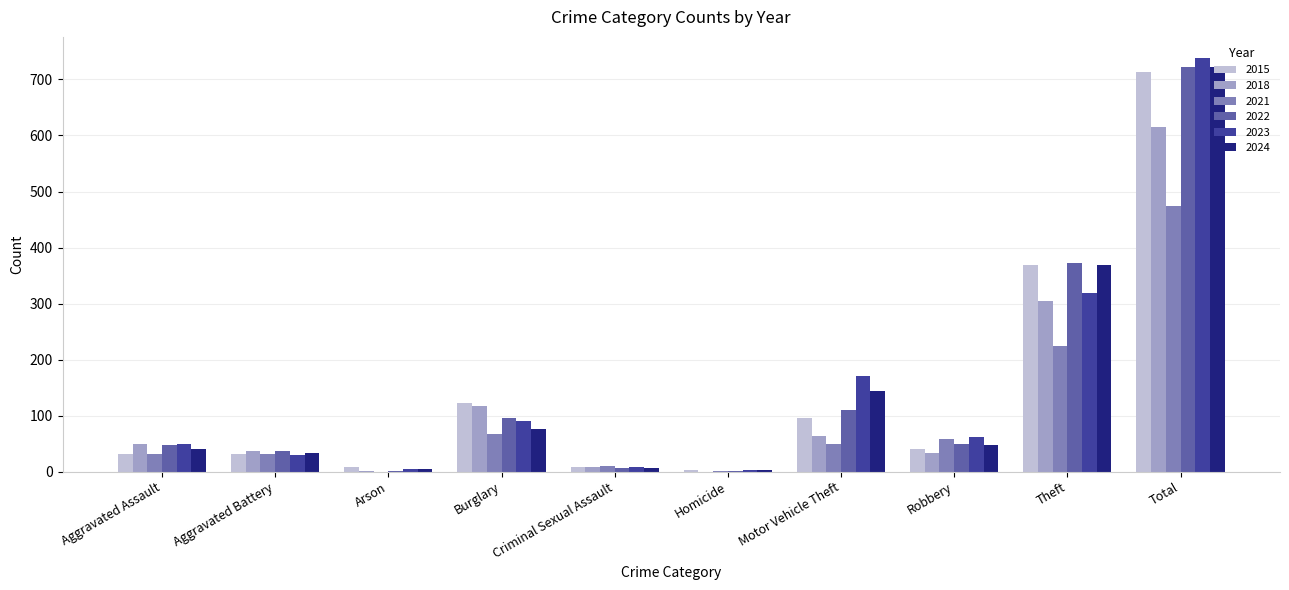

What is the highest value of the 2018 series?

616